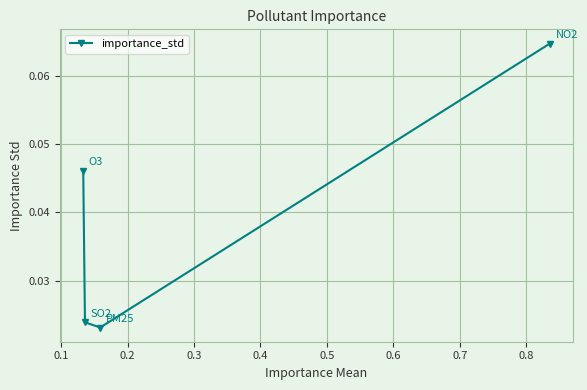

How many interior local valleys (lower than both neighbors) does the data have?

1